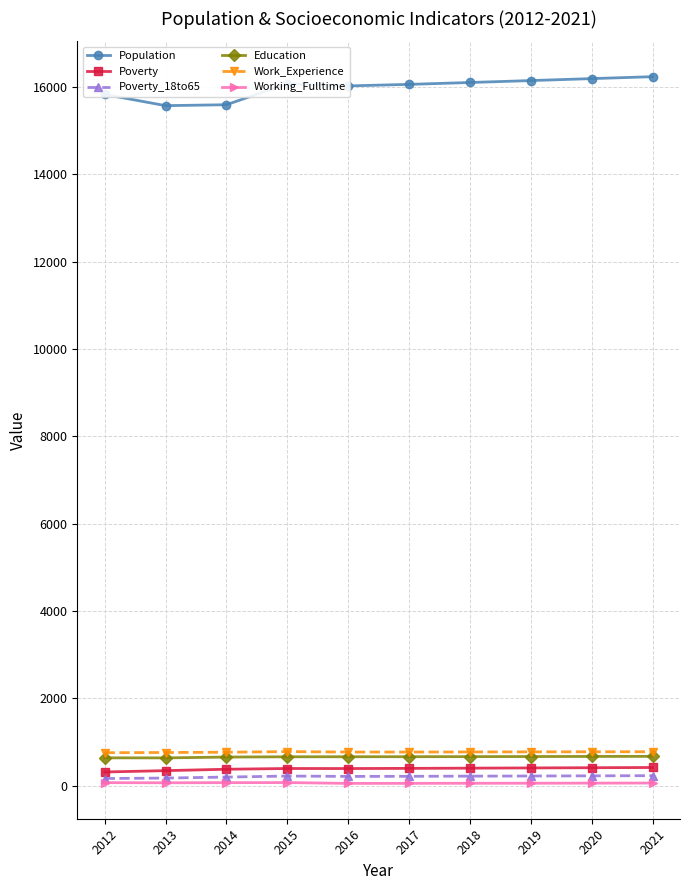

The Population series shows 20683 at 2014. True or false?

False